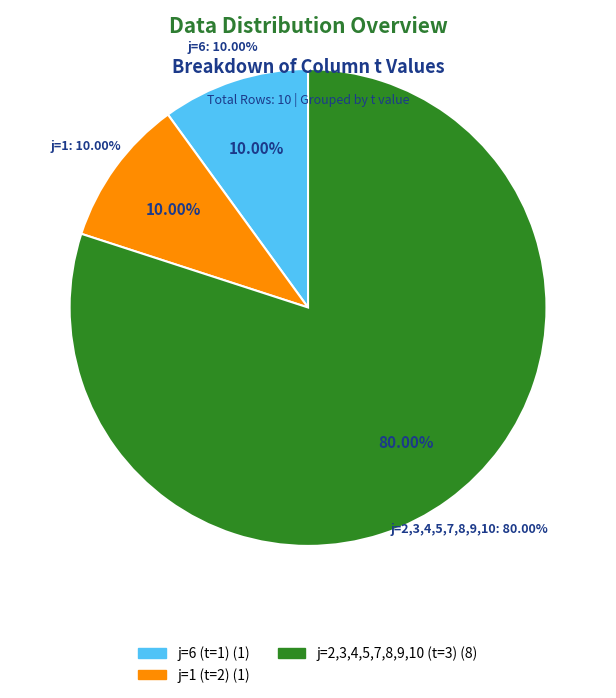

Is it true that 10 is 19% of the pie?

False